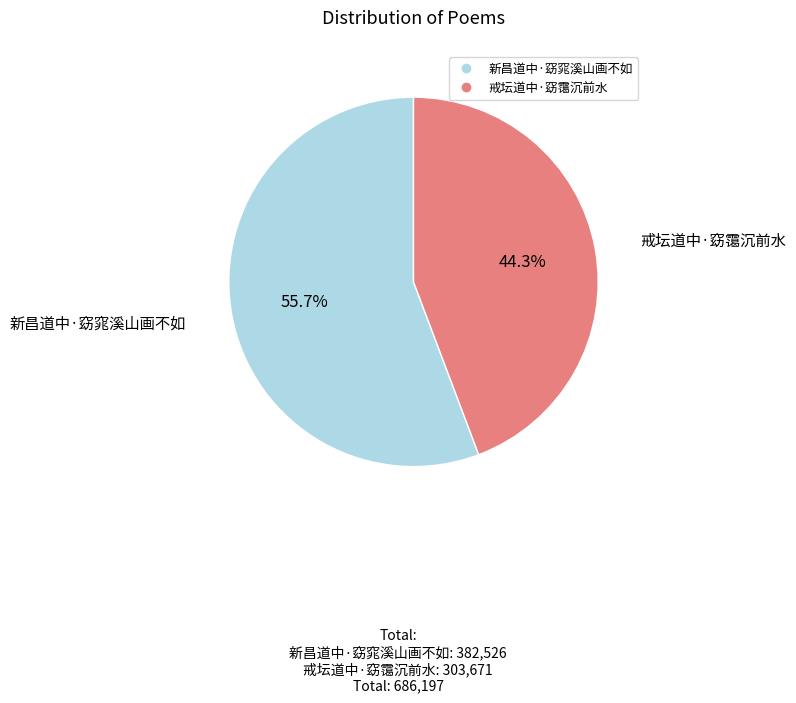

What percentage do 戒坛道中·窈霭沉前水 and 新昌道中·窈窕溪山画不如 together represent?

100.0%